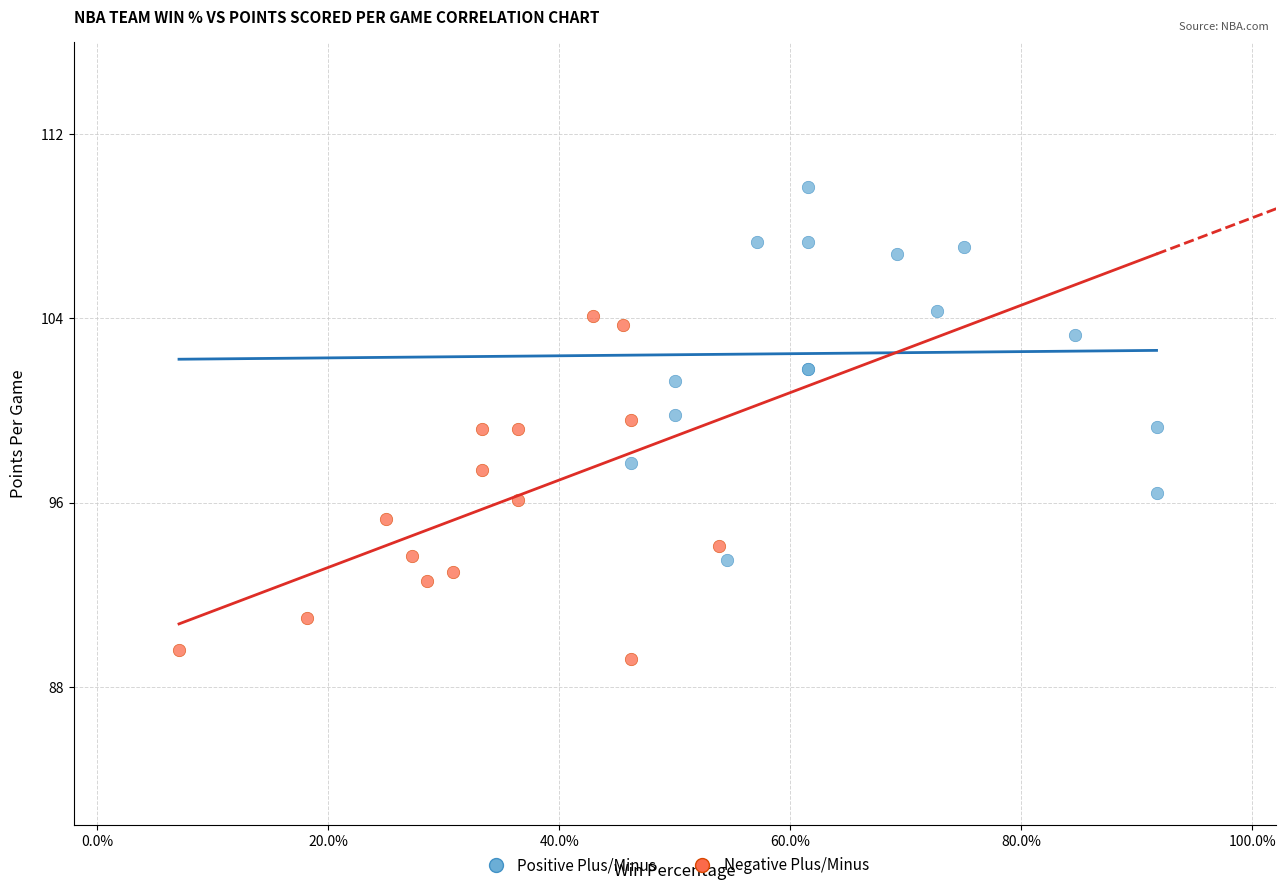

Which series contains the lowest Y value?

Negative Plus/Minus